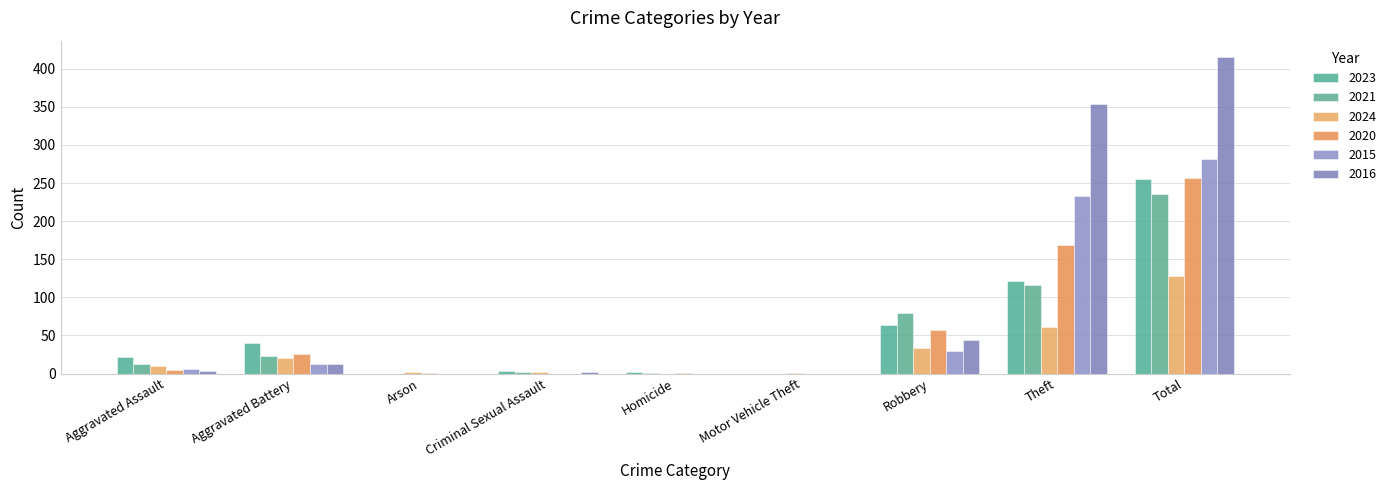

Where is 2016 nearest to the value 208?

Theft